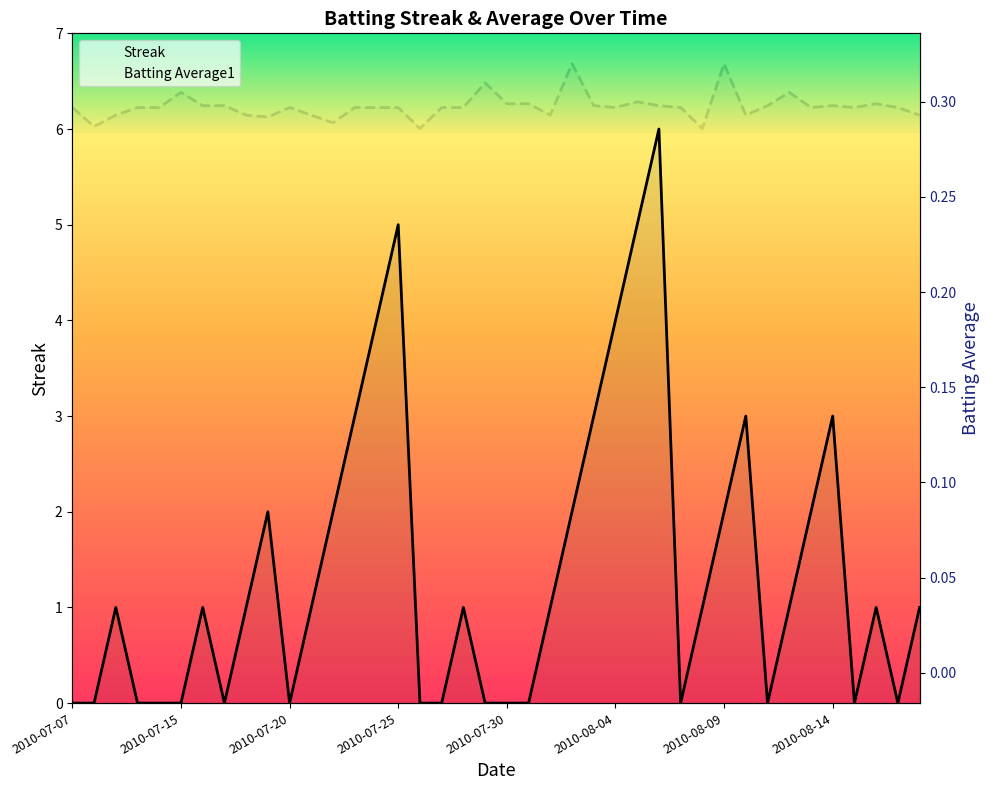

What is the difference between the maximum and minimum values in the Streak series?

6.0